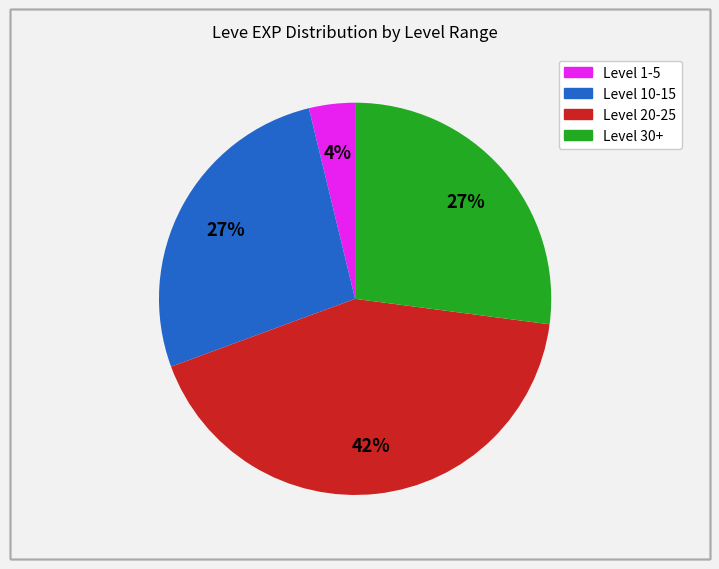

To the nearest percent, what is the average slice percentage?

25%